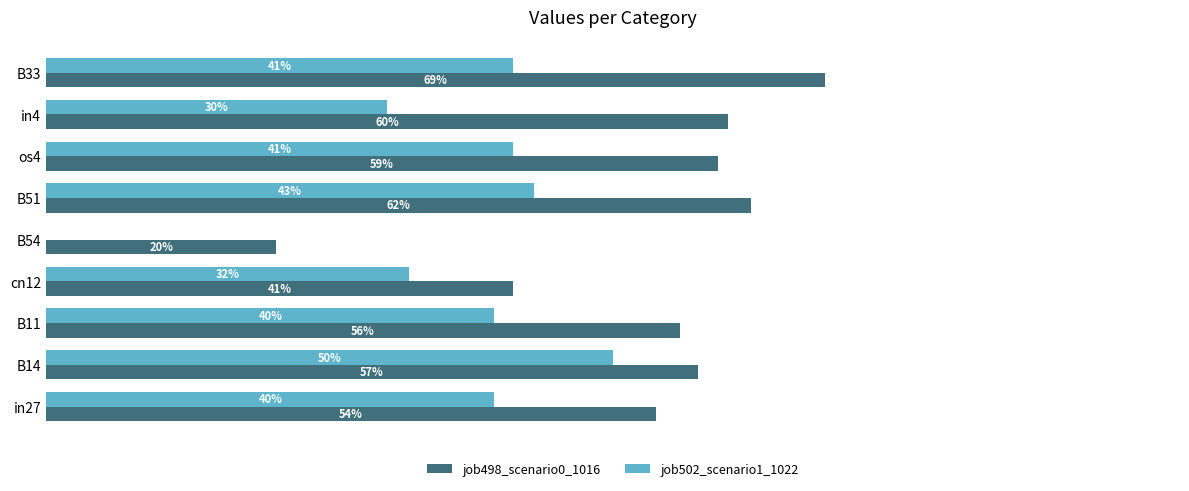

What are all the series names shown in the legend?

job498_scenario0_1016, job502_scenario1_1022